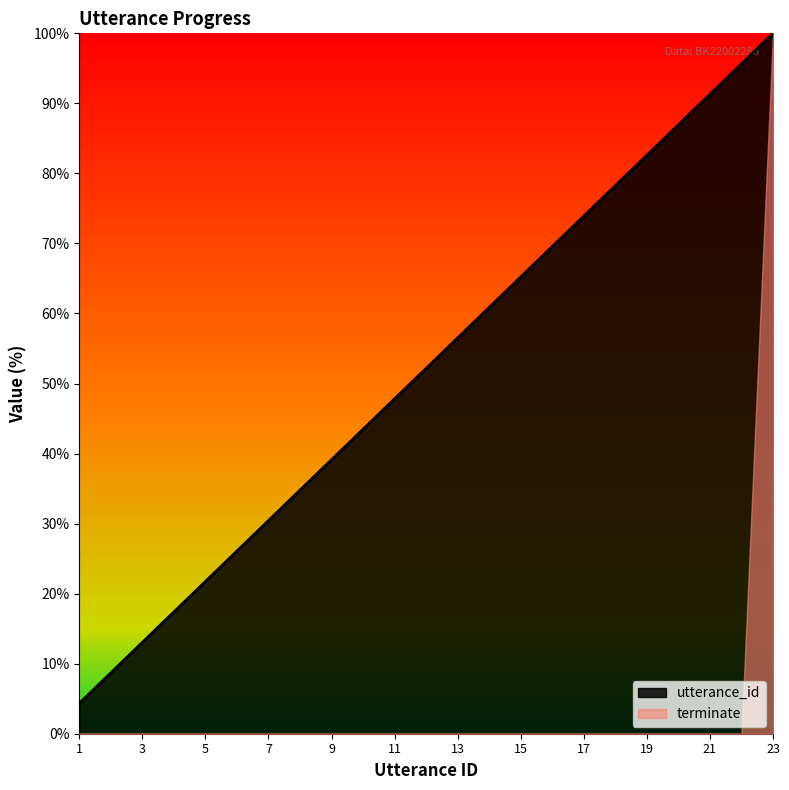

True or false: the data shows 60.9 at 14.

True